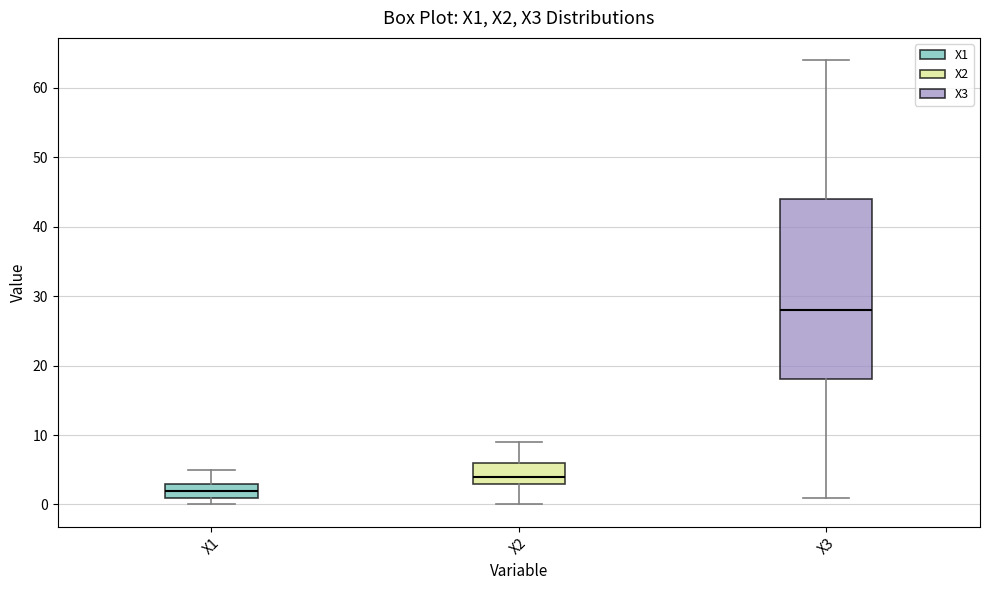

Which box has the highest median line?

X3